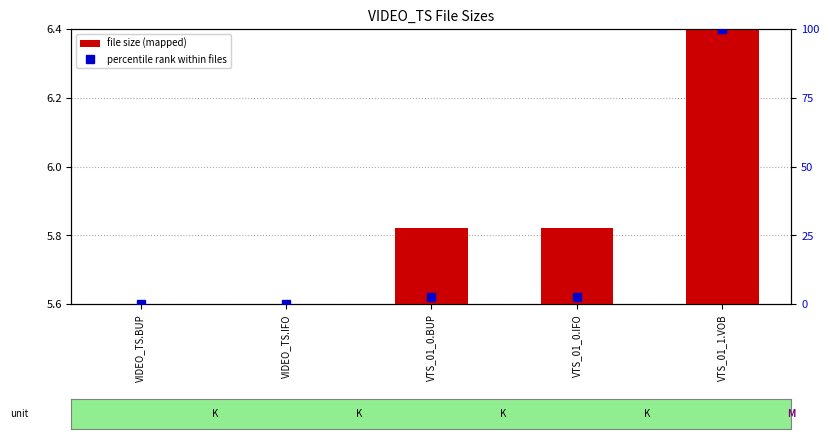

What is the label of the 1st bar from the right?

VTS_01_1.VOB